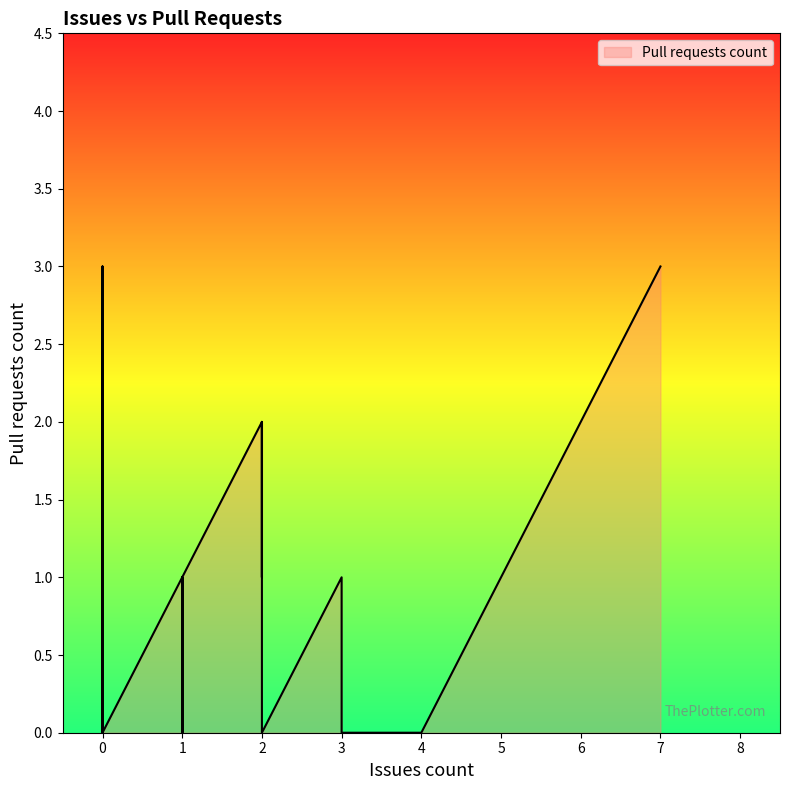

What is the change in value from 1 to 1?

-1